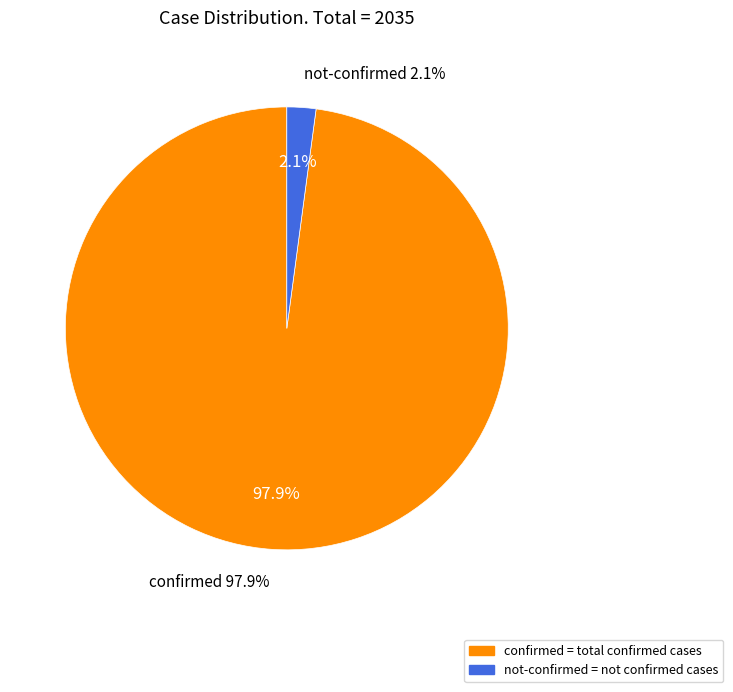

Which category has the smallest portion of the pie?

not-confirmed